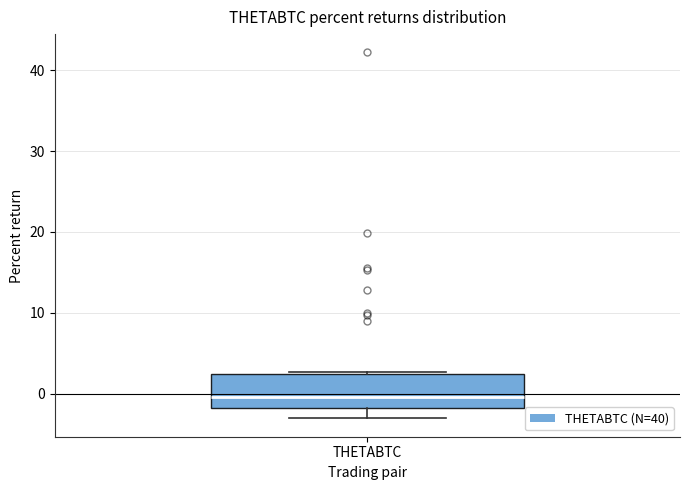

Read this box plot against the y-axis: the position of the median line, the range covered by the box, and the ends of both whiskers. The values are not printed on the chart, so give them approximately, as read against the axis.

median 0, box -2 to 2, whiskers -3 to 3